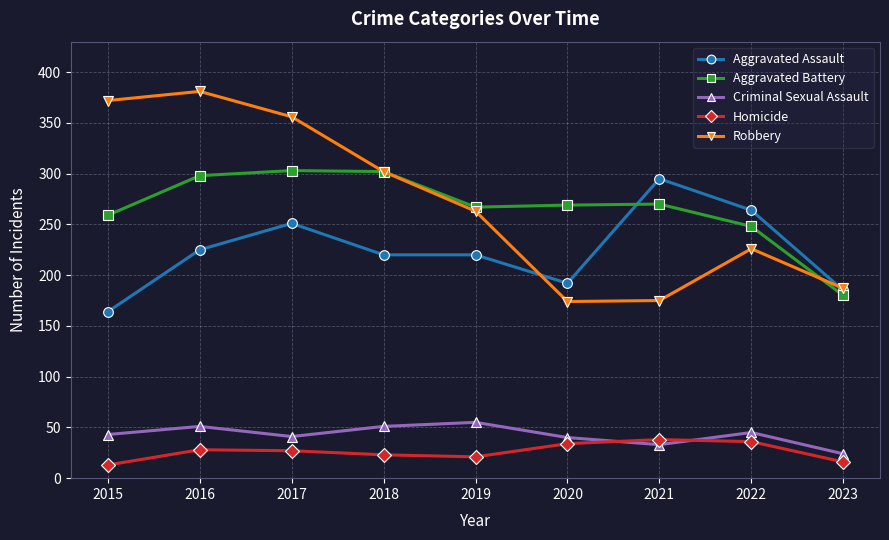

What is the value of the Aggravated Battery point at the 1st from the left?

259